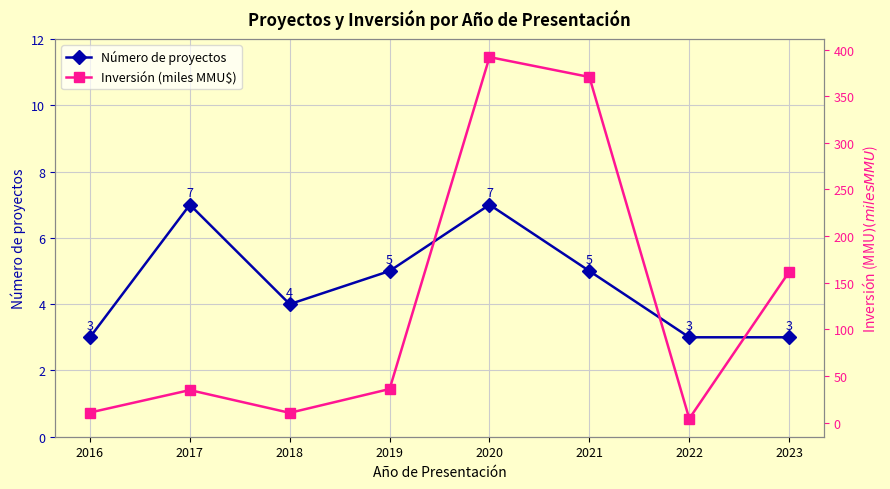

Which series has the largest total across all categories?

Inversión (miles MMU$)